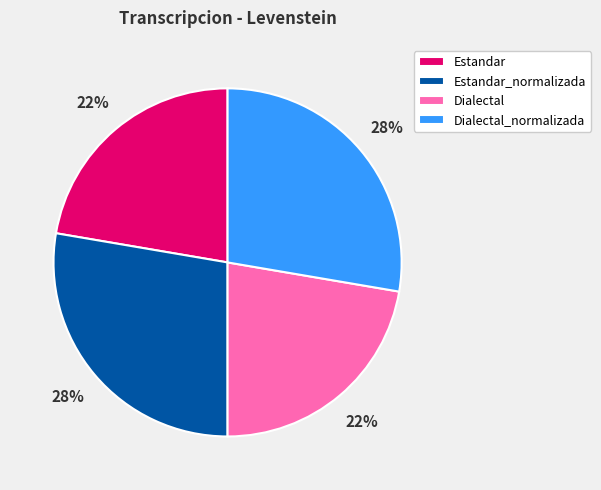

The Dialectal_normalizada slice represents 28% of the pie. True or false?

True